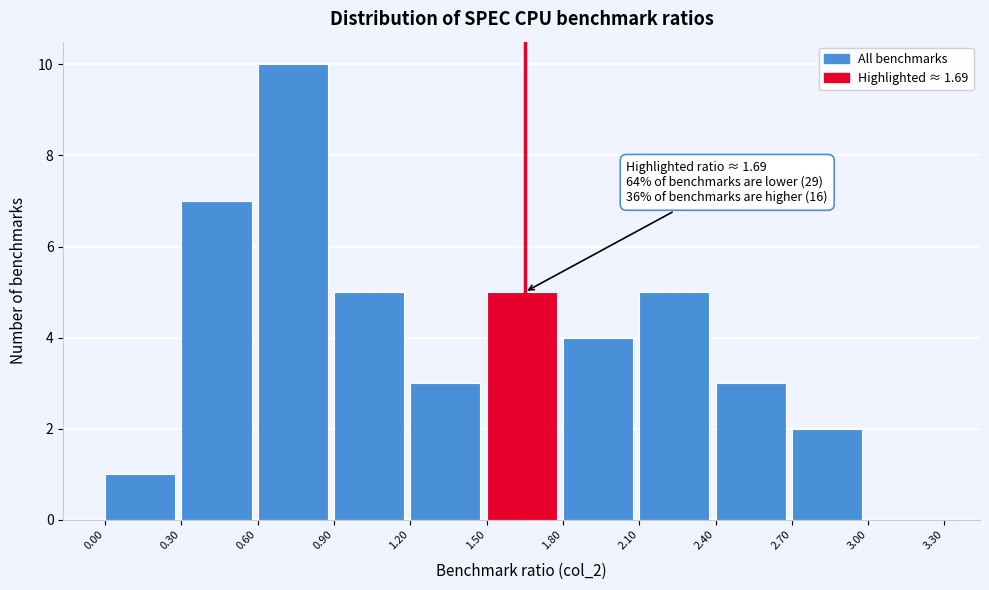

Which range on the x-axis has the tallest bar?

0.60 to 0.90